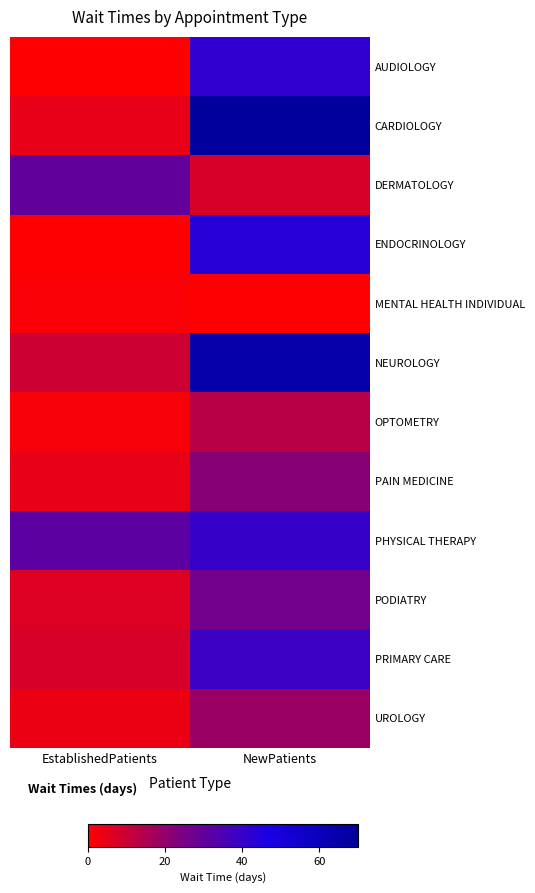

Between EstablishedPatients and NewPatients, which is larger?

NewPatients